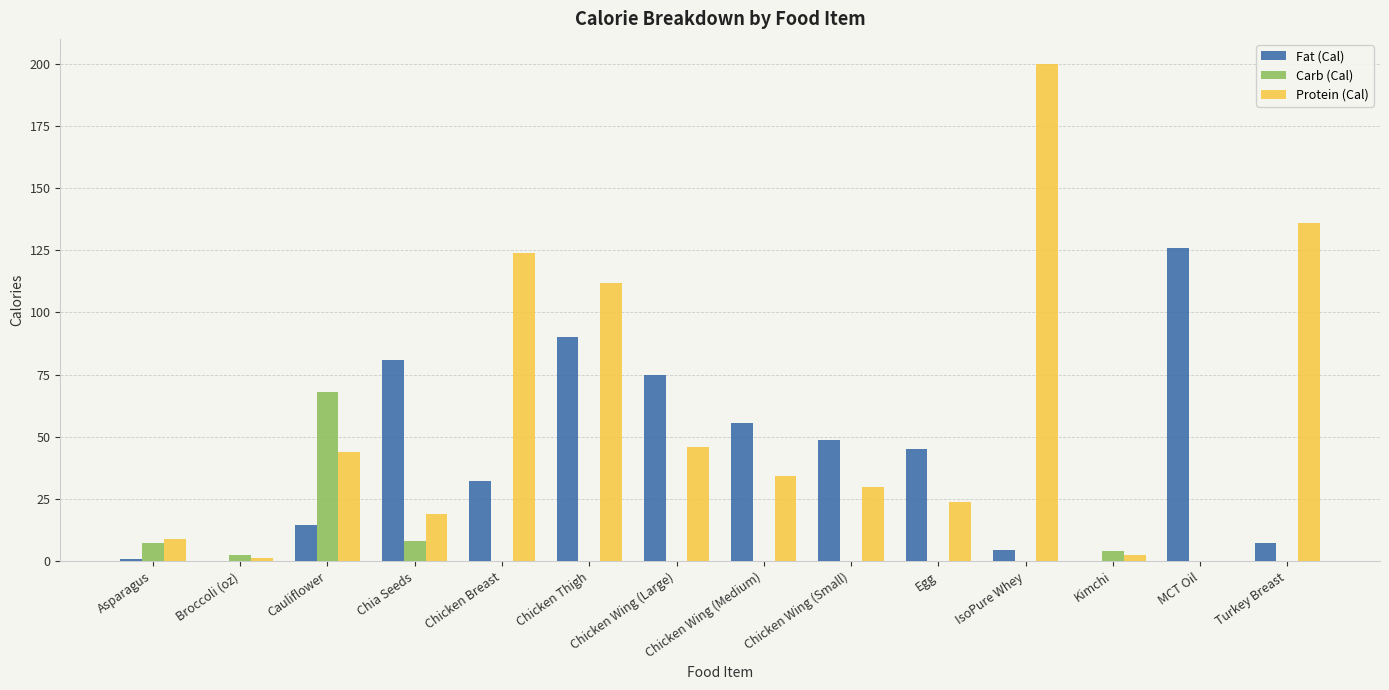

The Protein (Cal) series shows 192.1 at Chicken Breast. True or false?

False